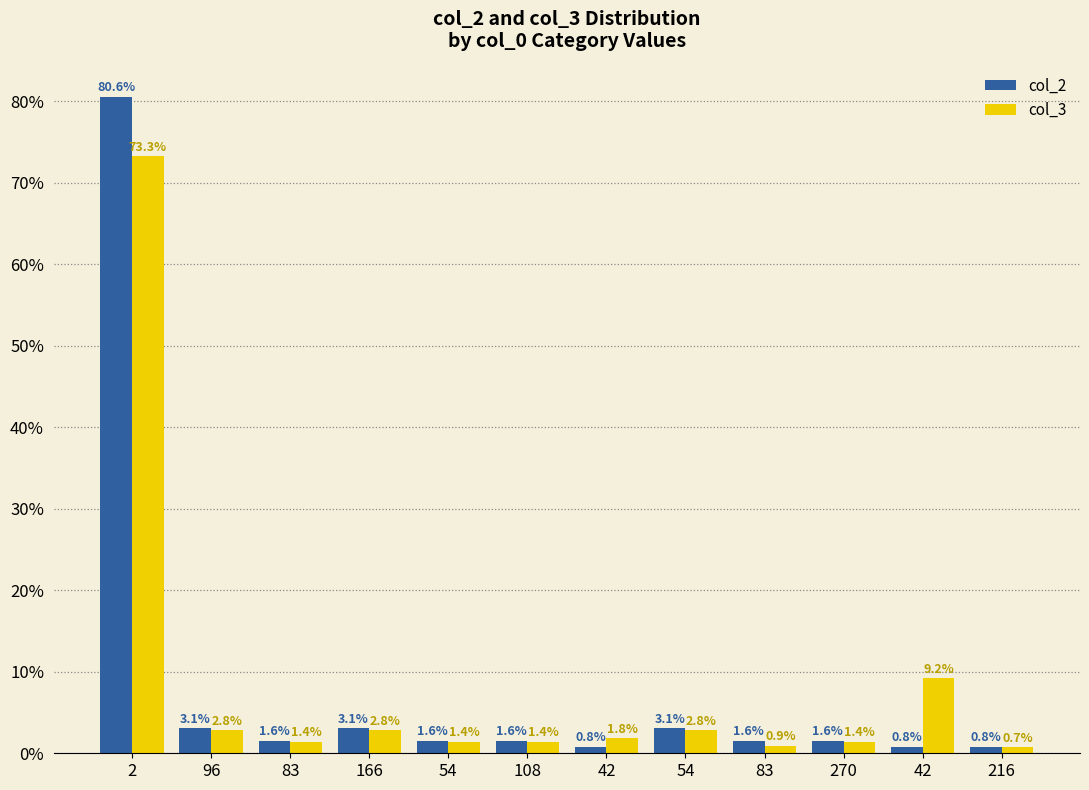

Rank the categories by col_2 value from lowest to highest.

42, 42, 216, 83, 54, 108, 83, 270, 96, 54, 166, 2